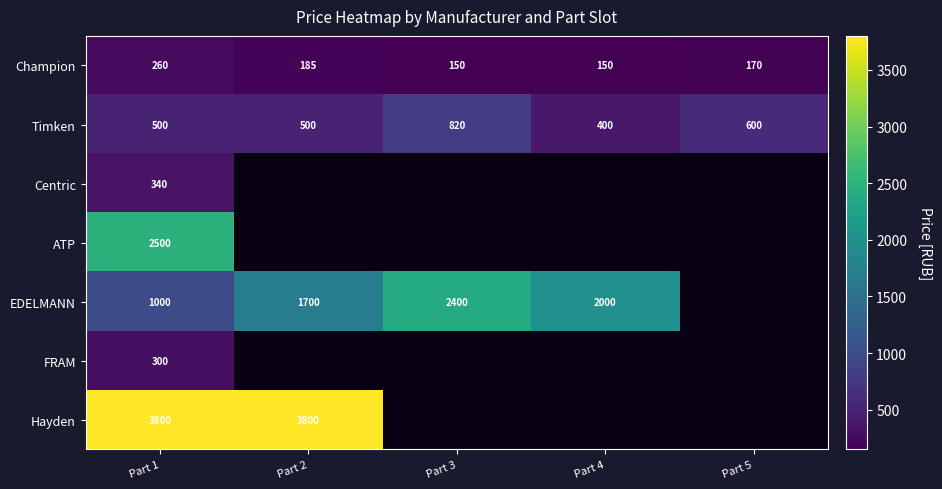

At Part 1, list the series in order from largest to smallest.

Hayden, ATP, EDELMANN, Timken, Centric, FRAM, Champion